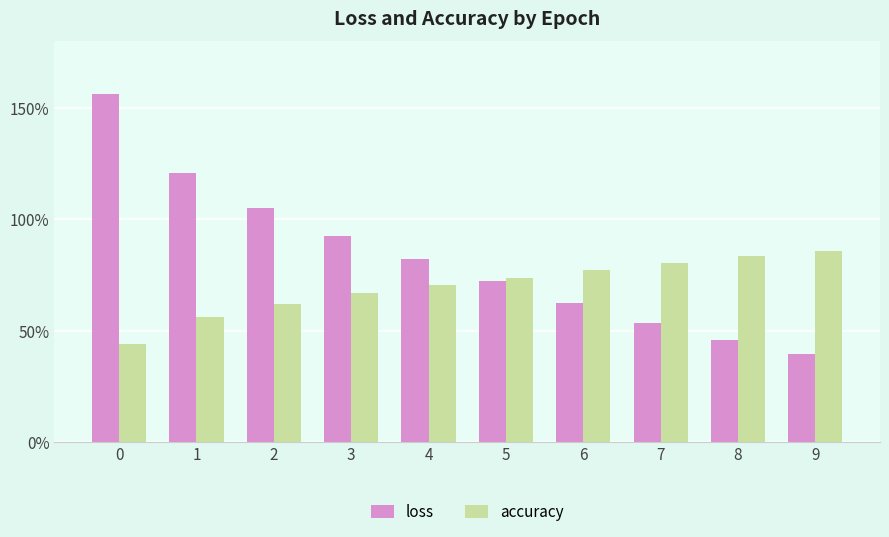

What is the difference between the maximum and second lowest values in the loss series?

1.1